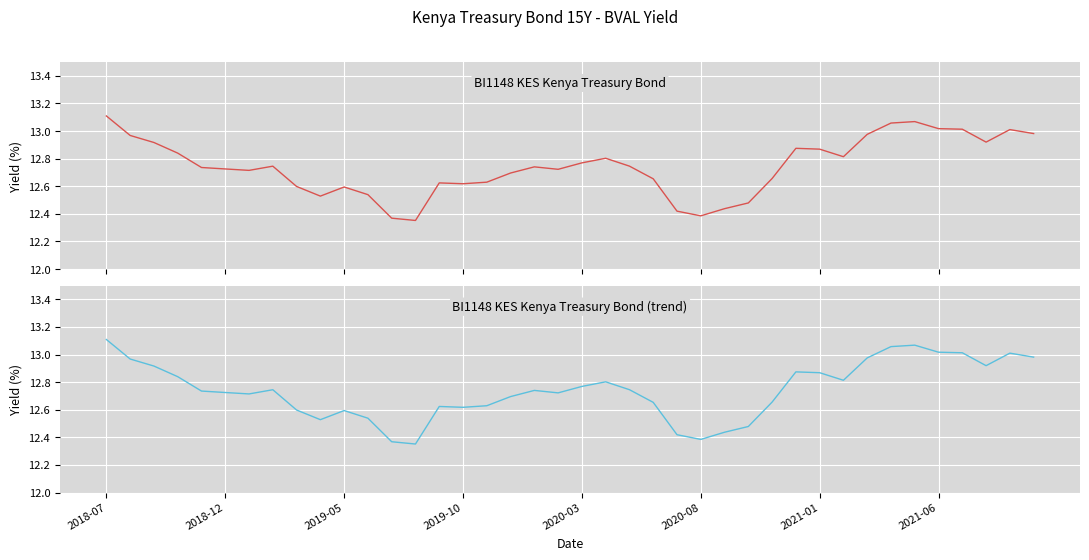

Reading right to left, extract all data points from this chart.

BI1148 KES Kenya Treasury Bond: 13.0	13.0	12.9	13.0	13.0	13.1	13.1	13.0	12.8	12.9	12.9	12.7	12.5	12.4	12.4	12.4	12.7	12.7	12.8	12.8	12.7	12.7	12.7	12.6	12.6	12.6	12.4	12.4	12.5	12.6	12.5	12.6	12.7	12.7	12.7	12.7	12.8	12.9	13.0	13.1
BI1148 KES Kenya Treasury Bond (trend): 13.0	13.0	12.9	13.0	13.0	13.1	13.1	13.0	12.8	12.9	12.9	12.7	12.5	12.4	12.4	12.4	12.7	12.7	12.8	12.8	12.7	12.7	12.7	12.6	12.6	12.6	12.4	12.4	12.5	12.6	12.5	12.6	12.7	12.7	12.7	12.7	12.8	12.9	13.0	13.1